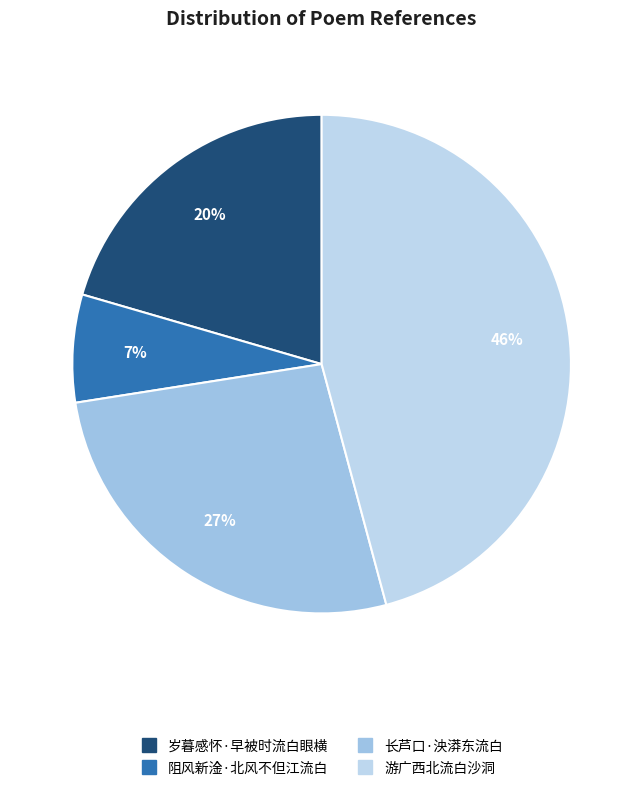

Is 长芦口·泱漭东流白 the majority of the pie?

No